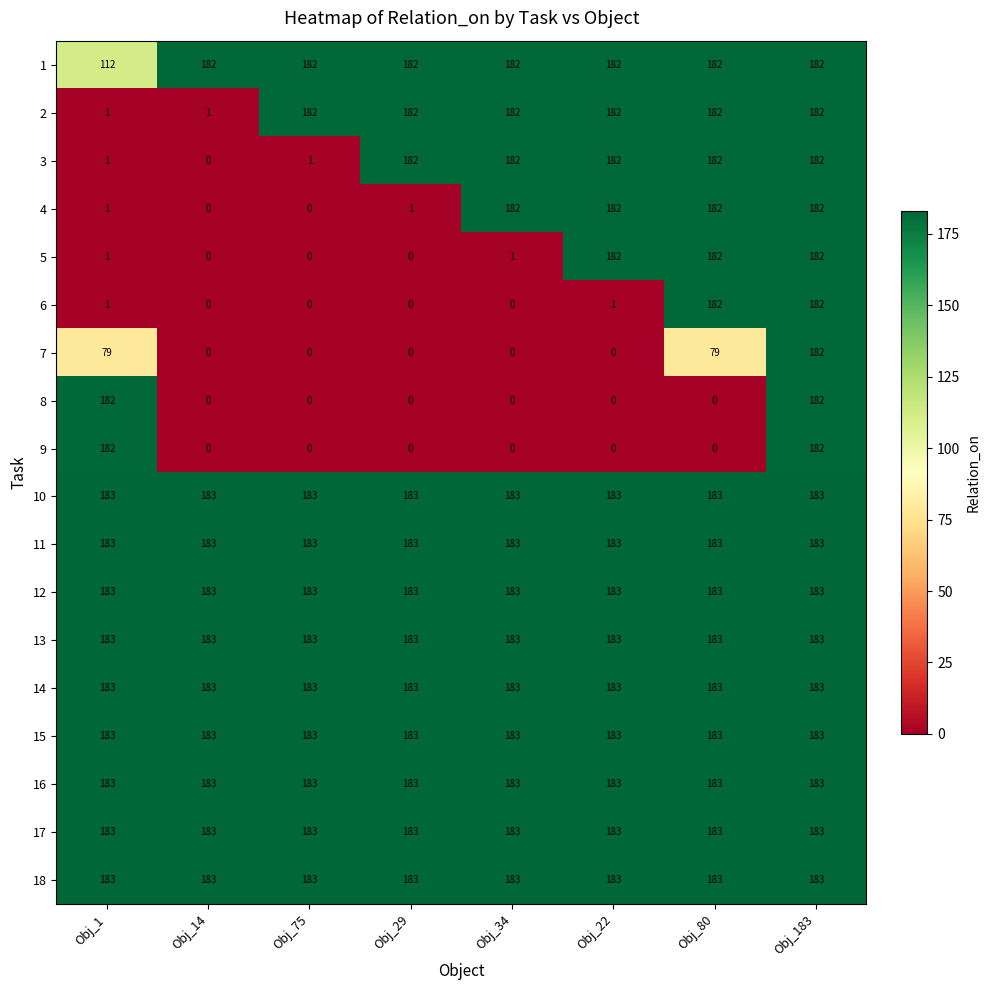

The value of 12 at Obj_34 is 278. True or false?

False